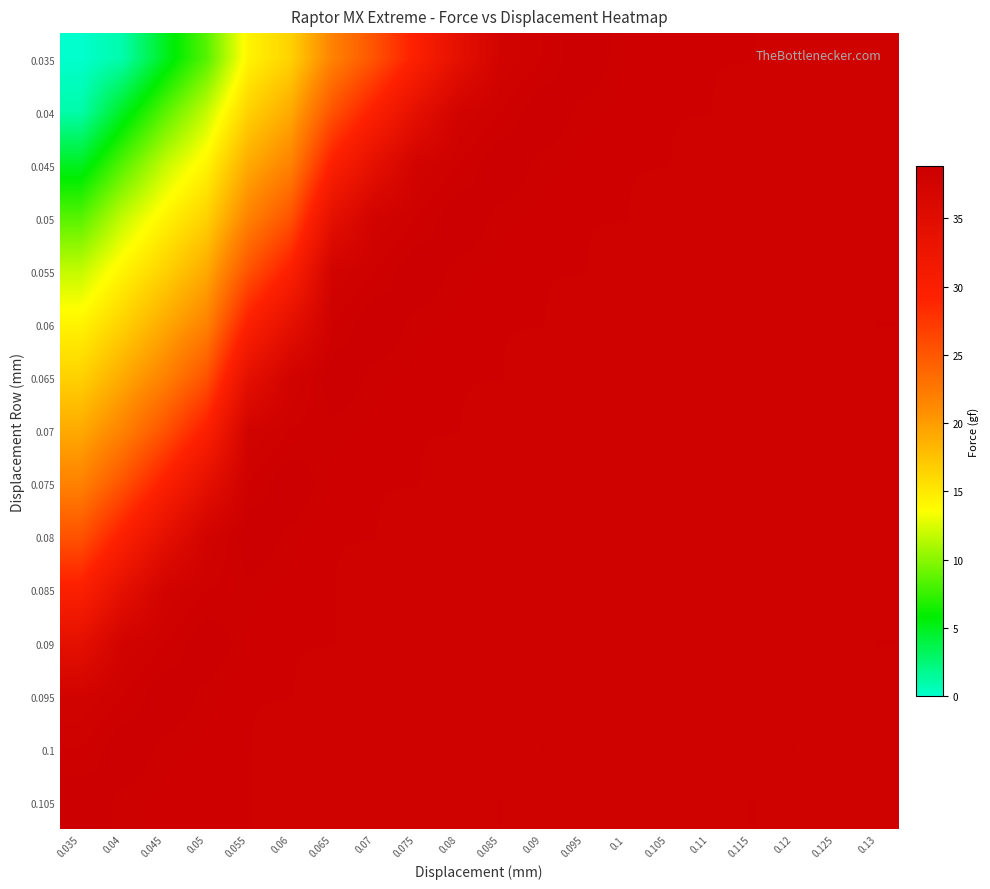

Reading left to right, what are all the values shown in this chart?

0.035: 0.035=0.0	0.04=1.0	0.045=4.9	0.05=8.5	0.055=14.3	0.06=16.5	0.065=21.8	0.07=25.4	0.075=29.7	0.08=34.1	0.085=37.6	0.09=38.2	0.095=38.8	0.1=38.3	0.105=38.2	0.11=38.2	0.115=38.2	0.12=38.1	0.125=38.1	0.13=38.0
0.04: 0.035=1.0	0.04=4.9	0.045=8.5	0.05=11.8	0.055=16.5	0.06=19.1	0.065=25.4	0.07=29.7	0.075=34.1	0.08=37.6	0.085=38.2	0.09=38.8	0.095=38.4	0.1=38.3	0.105=38.2	0.11=38.2	0.115=38.1	0.12=38.1	0.125=38.0	0.13=38.0
0.045: 0.035=4.9	0.04=8.5	0.045=11.8	0.05=14.3	0.055=19.1	0.06=21.8	0.065=29.7	0.07=34.1	0.075=37.6	0.08=38.2	0.085=38.8	0.09=38.4	0.095=38.3	0.1=38.2	0.105=38.2	0.11=38.1	0.115=38.1	0.12=38.0	0.125=38.0	0.13=38.0
0.05: 0.035=8.5	0.04=11.8	0.045=14.3	0.05=16.5	0.055=21.8	0.06=25.4	0.065=34.1	0.07=37.6	0.075=38.2	0.08=38.8	0.085=38.4	0.09=38.3	0.095=38.2	0.1=38.2	0.105=38.1	0.11=38.1	0.115=38.0	0.12=38.0	0.125=38.0	0.13=38.1
0.055: 0.035=11.8	0.04=14.3	0.045=16.5	0.05=19.1	0.055=25.4	0.06=29.7	0.065=37.6	0.07=38.2	0.075=38.8	0.08=38.4	0.085=38.3	0.09=38.2	0.095=38.2	0.1=38.1	0.105=38.1	0.11=38.0	0.115=38.0	0.12=38.0	0.125=38.1	0.13=38.1
0.06: 0.035=14.3	0.04=16.5	0.045=19.1	0.05=21.8	0.055=29.7	0.06=34.1	0.065=38.2	0.07=38.8	0.075=38.4	0.08=38.3	0.085=38.2	0.09=38.2	0.095=38.1	0.1=38.1	0.105=38.0	0.11=38.0	0.115=38.0	0.12=38.1	0.125=38.1	0.13=38.2
0.065: 0.035=16.5	0.04=19.1	0.045=21.8	0.05=25.4	0.055=34.1	0.06=37.6	0.065=38.8	0.07=38.4	0.075=38.3	0.08=38.2	0.085=38.2	0.09=38.1	0.095=38.1	0.1=38.0	0.105=38.0	0.11=38.0	0.115=38.1	0.12=38.1	0.125=38.2	0.13=38.1
0.07: 0.035=19.1	0.04=21.8	0.045=25.4	0.05=29.7	0.055=37.6	0.06=38.2	0.065=38.4	0.07=38.3	0.075=38.2	0.08=38.2	0.085=38.1	0.09=38.1	0.095=38.0	0.1=38.0	0.105=38.0	0.11=38.1	0.115=38.1	0.12=38.2	0.125=38.1	0.13=38.0
0.075: 0.035=21.8	0.04=25.4	0.045=29.7	0.05=34.1	0.055=38.2	0.06=38.8	0.065=38.3	0.07=38.2	0.075=38.2	0.08=38.1	0.085=38.1	0.09=38.0	0.095=38.0	0.1=38.0	0.105=38.1	0.11=38.1	0.115=38.2	0.12=38.1	0.125=38.0	0.13=38.0
0.08: 0.035=25.4	0.04=29.7	0.045=34.1	0.05=37.6	0.055=38.8	0.06=38.4	0.065=38.2	0.07=38.2	0.075=38.1	0.08=38.1	0.085=38.0	0.09=38.0	0.095=38.0	0.1=38.1	0.105=38.1	0.11=38.2	0.115=38.1	0.12=38.0	0.125=38.0	0.13=38.0
0.085: 0.035=29.7	0.04=34.1	0.045=37.6	0.05=38.2	0.055=38.4	0.06=38.3	0.065=38.2	0.07=38.1	0.075=38.1	0.08=38.0	0.085=38.0	0.09=38.0	0.095=38.1	0.1=38.1	0.105=38.2	0.11=38.1	0.115=38.0	0.12=38.0	0.125=38.0	0.13=38.1
0.09: 0.035=34.1	0.04=37.6	0.045=38.2	0.05=38.8	0.055=38.3	0.06=38.2	0.065=38.2	0.07=38.1	0.075=38.0	0.08=38.0	0.085=38.0	0.09=38.1	0.095=38.1	0.1=38.2	0.105=38.1	0.11=38.0	0.115=38.0	0.12=38.0	0.125=38.1	0.13=38.2
0.095: 0.035=37.6	0.04=38.2	0.045=38.8	0.05=38.4	0.055=38.2	0.06=38.2	0.065=38.1	0.07=38.1	0.075=38.0	0.08=38.0	0.085=38.0	0.09=38.1	0.095=38.2	0.1=38.1	0.105=38.0	0.11=38.0	0.115=38.0	0.12=38.1	0.125=38.2	0.13=38.1
0.1: 0.035=38.2	0.04=38.8	0.045=38.4	0.05=38.3	0.055=38.2	0.06=38.1	0.065=38.1	0.07=38.0	0.075=38.0	0.08=38.0	0.085=38.1	0.09=38.2	0.095=38.1	0.1=38.0	0.105=38.0	0.11=38.0	0.115=38.1	0.12=38.2	0.125=38.1	0.13=38.0
0.105: 0.035=38.8	0.04=38.4	0.045=38.3	0.05=38.2	0.055=38.2	0.06=38.1	0.065=38.0	0.07=38.0	0.075=38.0	0.08=38.1	0.085=38.2	0.09=38.1	0.095=38.0	0.1=38.0	0.105=38.0	0.11=38.1	0.115=38.2	0.12=38.1	0.125=38.0	0.13=38.0